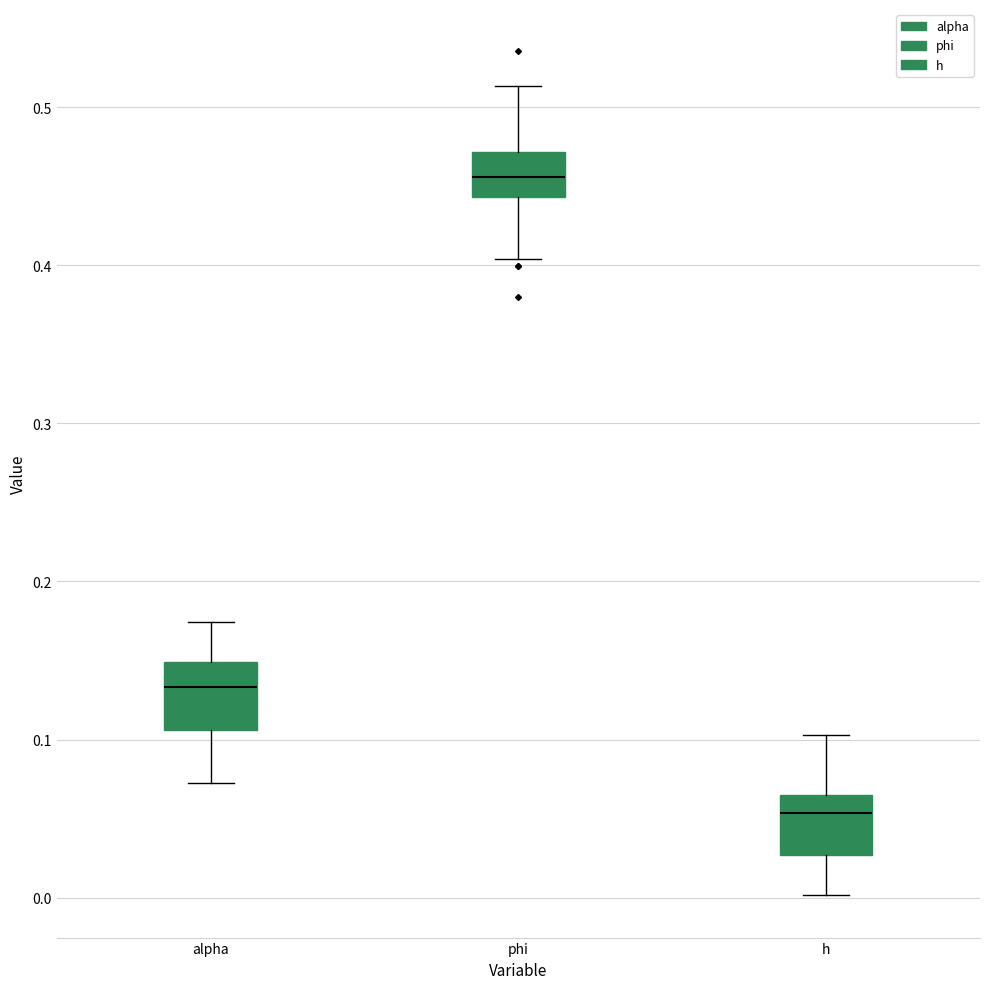

Reading left to right, transcribe this box plot: for each box, give where its median line is, the range the box spans, and where its two whiskers end, as read against the y-axis. The values are not printed on the chart, so give them approximately, as read against the axis.

alpha: median 0.13, box 0.11 to 0.15, whiskers 0.07 to 0.17
phi: median 0.46, box 0.44 to 0.47, whiskers 0.40 to 0.51
h: median 0.05, box 0.03 to 0.07, whiskers 0.00 to 0.10